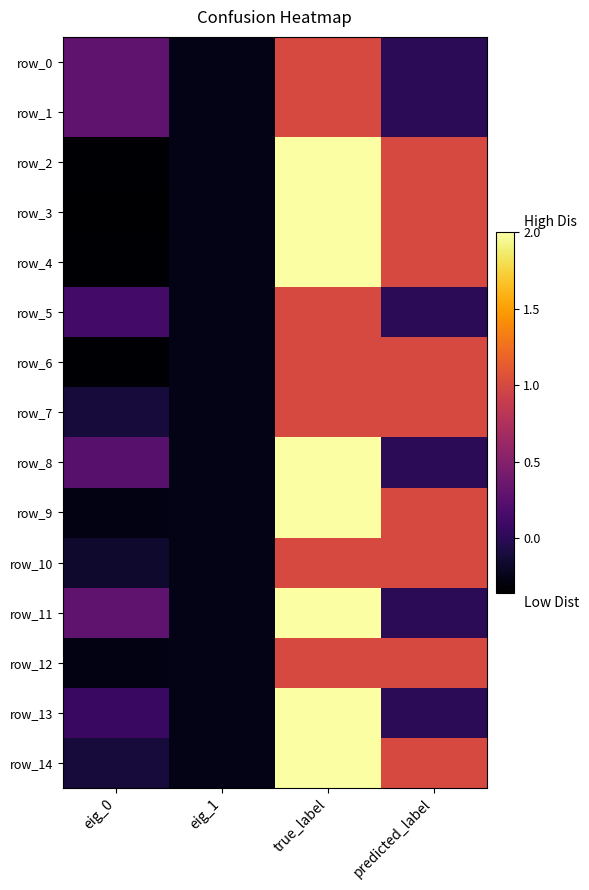

At which label does row_11 reach its peak?

true_label